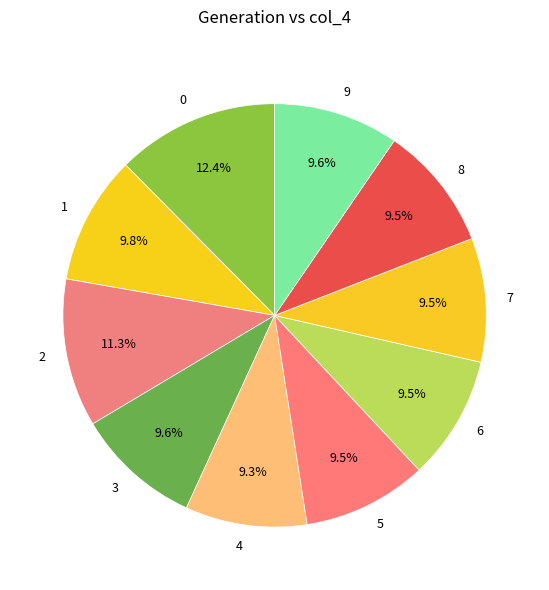

To the nearest percent, what is the combined percentage of 7 and 2?

21%